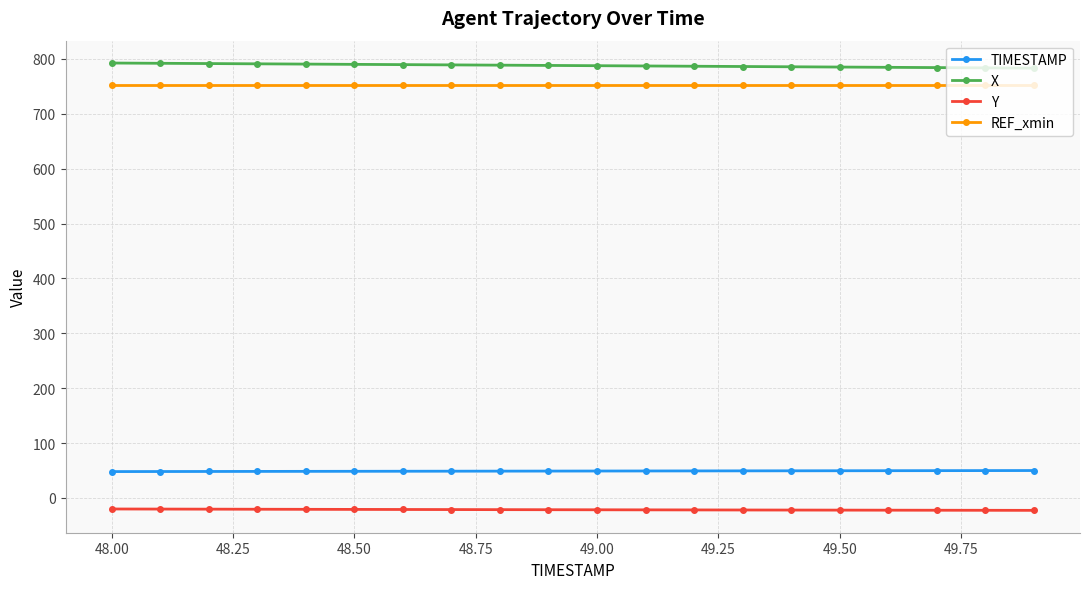

Rank the series by their maximum value, from lowest to highest.

Y, TIMESTAMP, REF_xmin, X